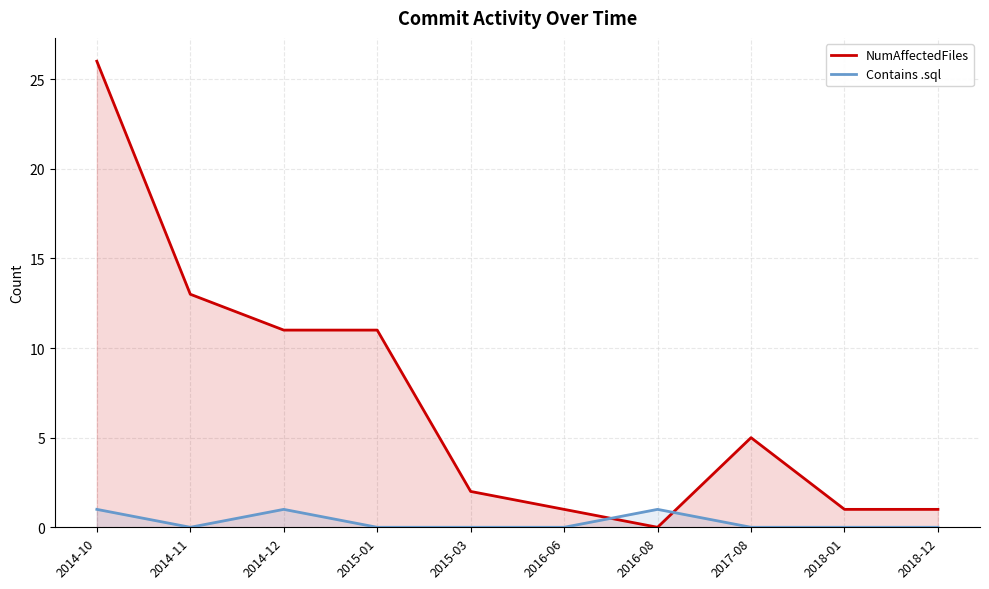

How many times do Contains .sql and NumAffectedFiles cross each other?

2